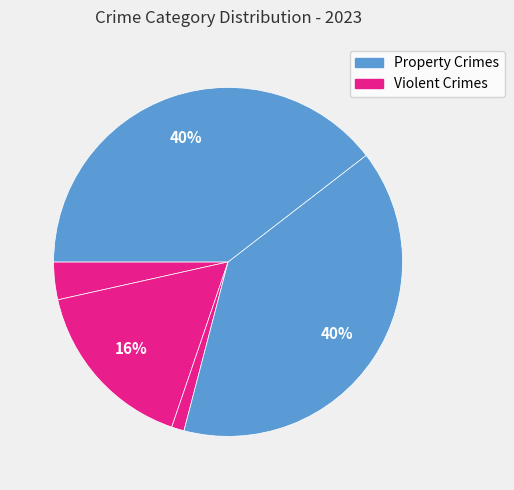

Count the number of slices in the pie.

5